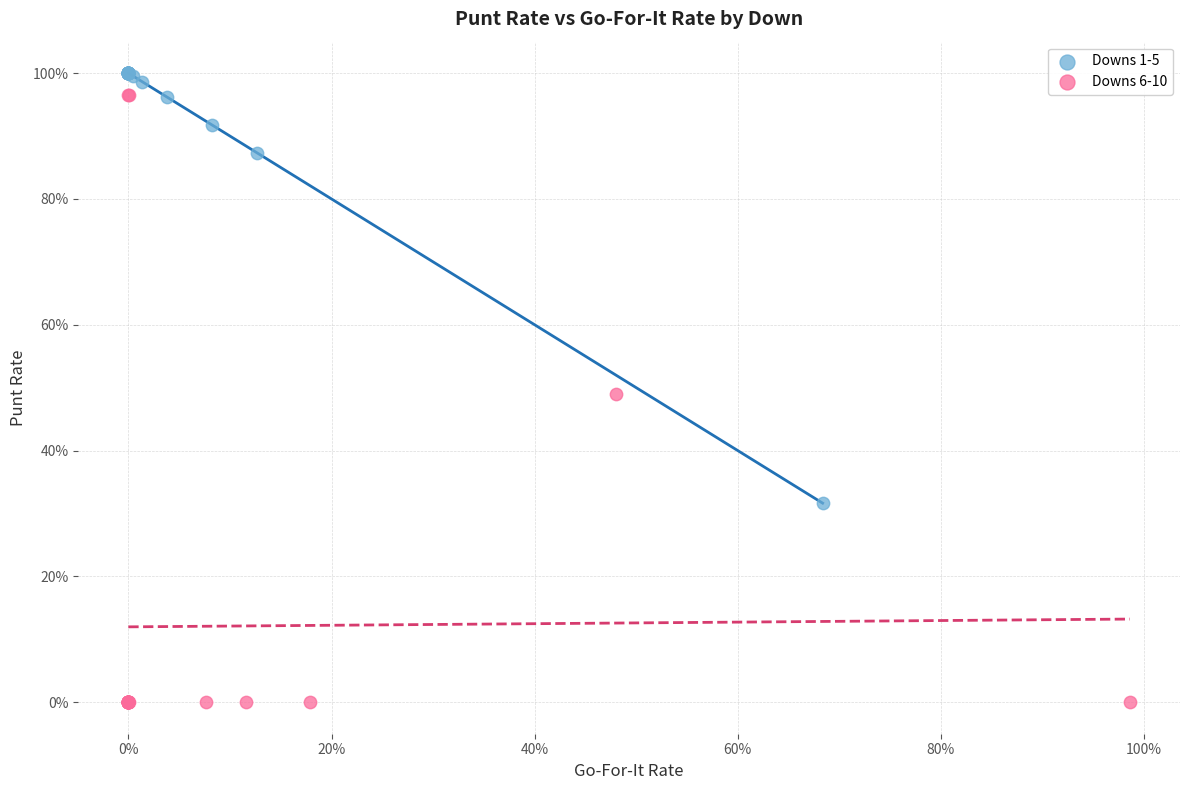

Which series has the largest Y range (max minus min)?

Downs 6-10